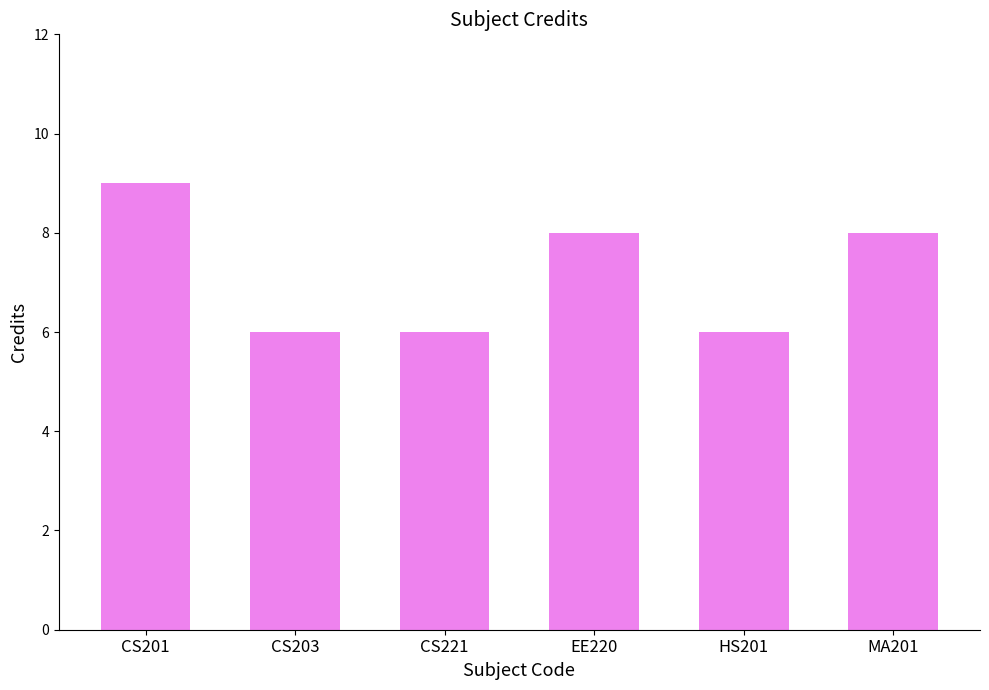

How many values are below 8?

3